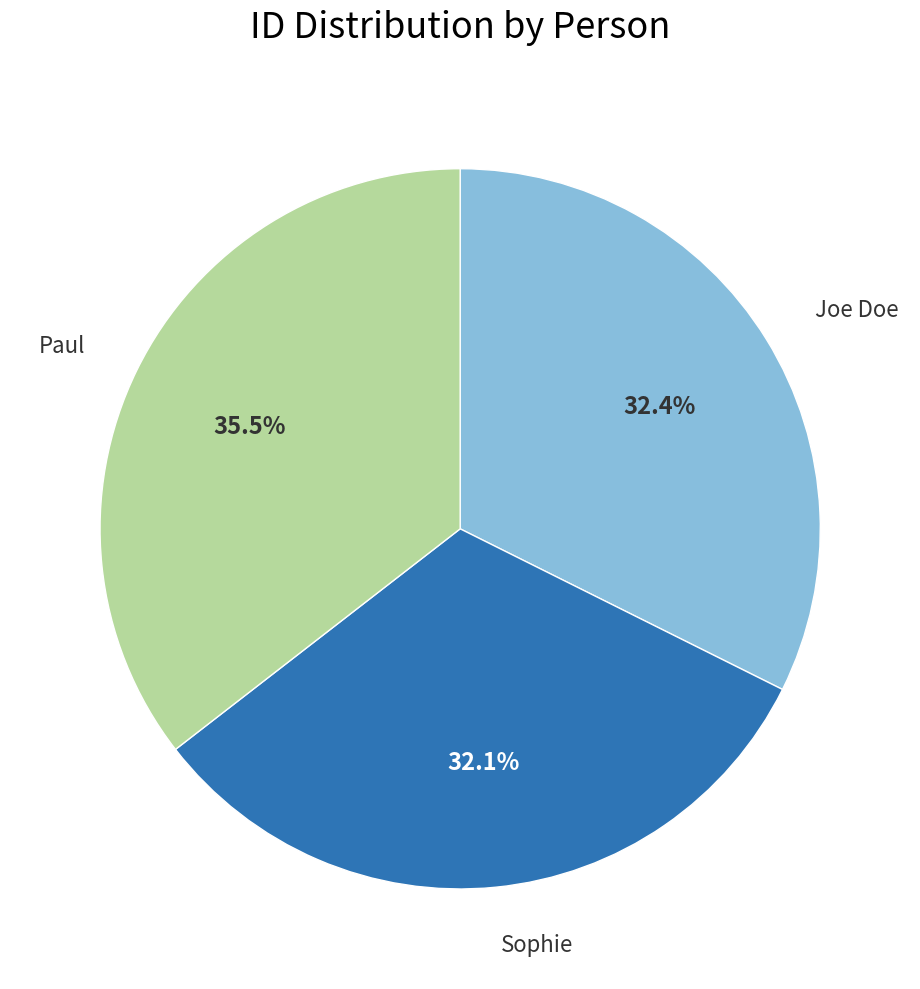

What is the ratio of the value at Paul to the value at Joe Doe?

1.1